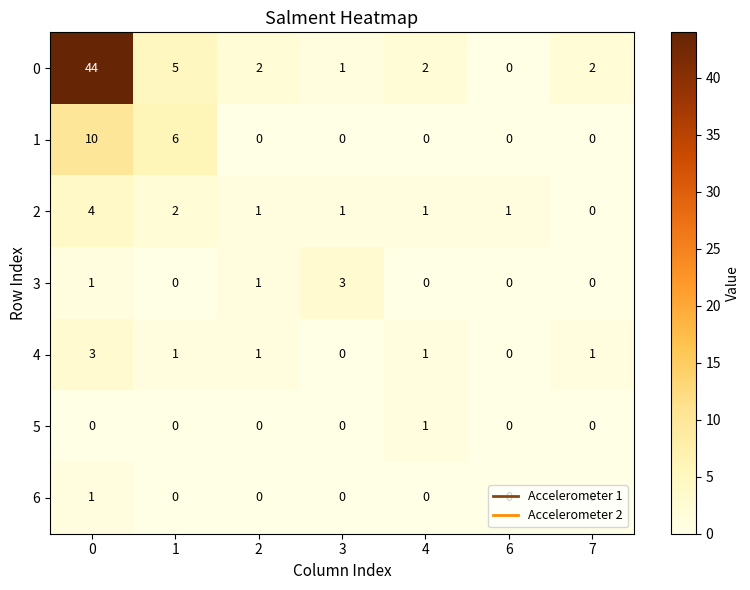

The 4 series shows 0 at 3. True or false?

True